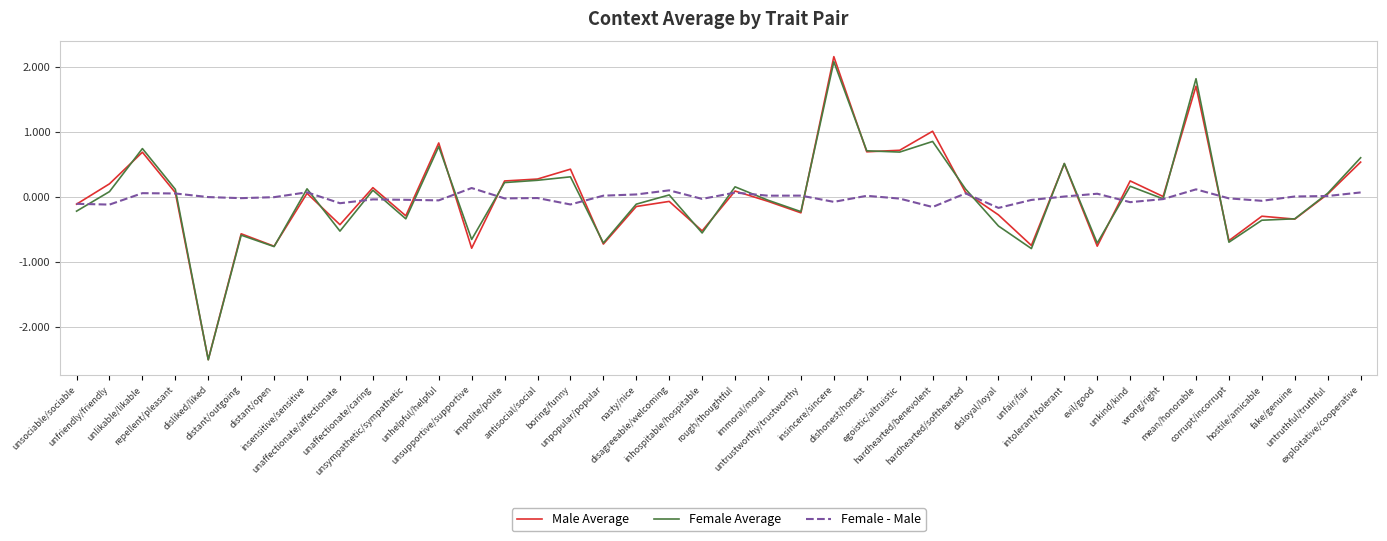

In Female - Male, how many points are lower than both neighbors (excluding endpoints)?

13